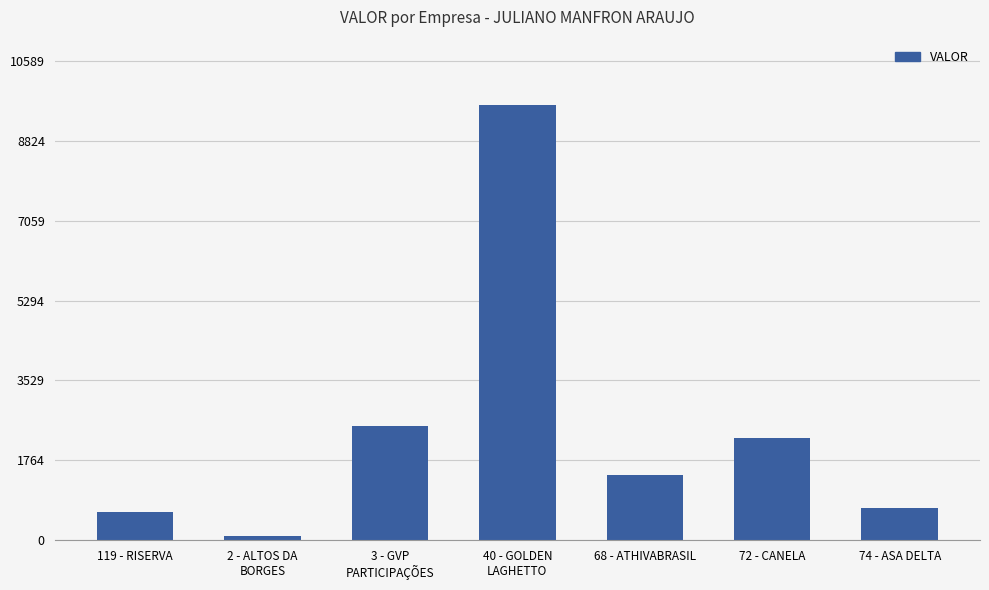

How many categories are shown in the chart?

7